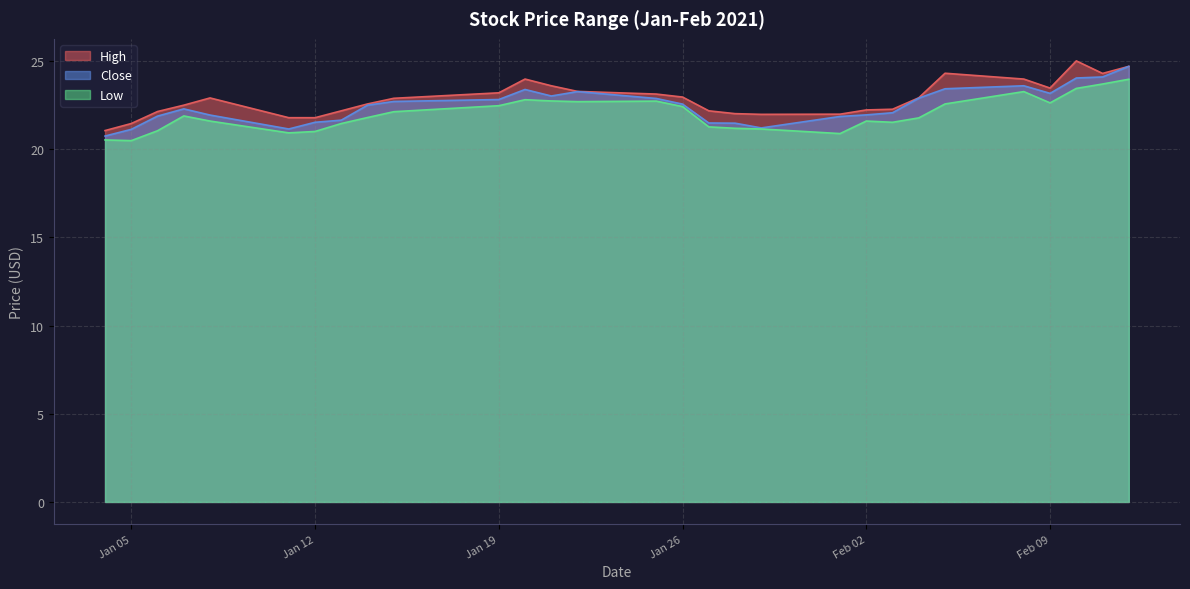

What is the minimum value shown in the chart?

20.5